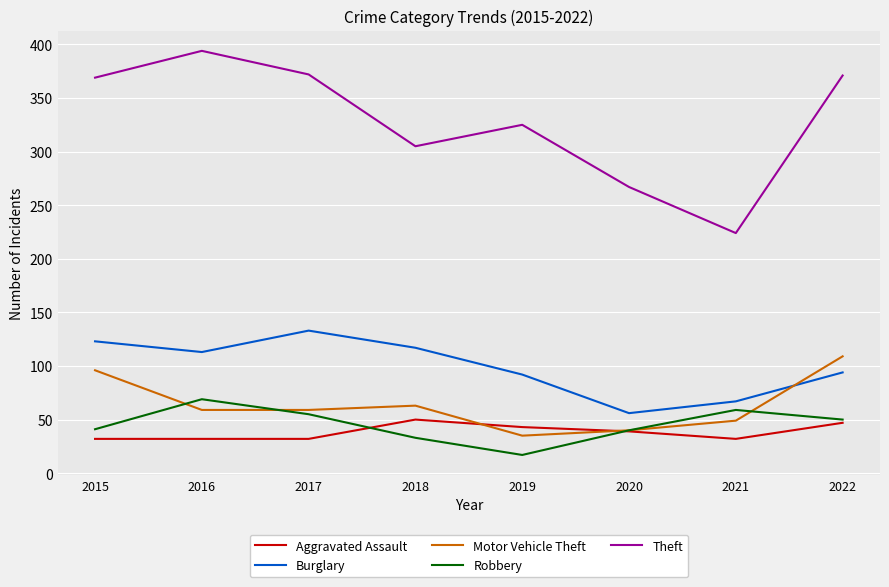

What is the spread (max minus min) of values at 2018?

272